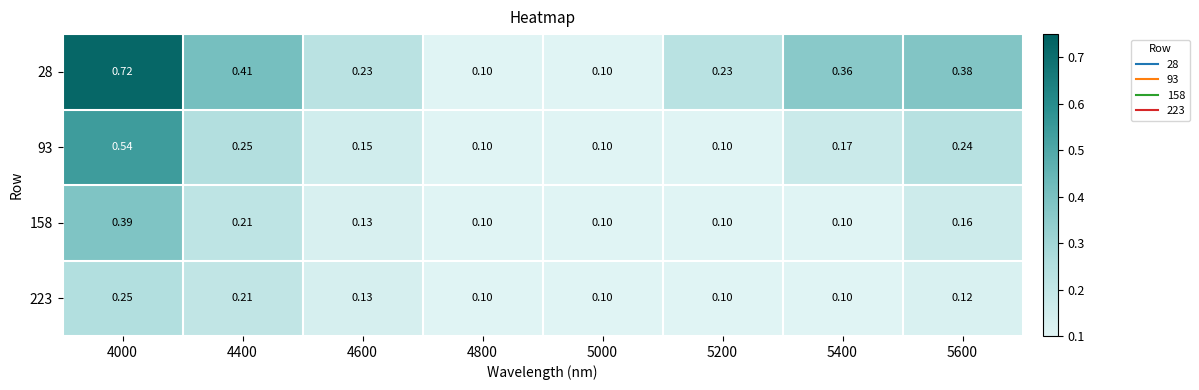

How many distinct data groups are displayed?

4